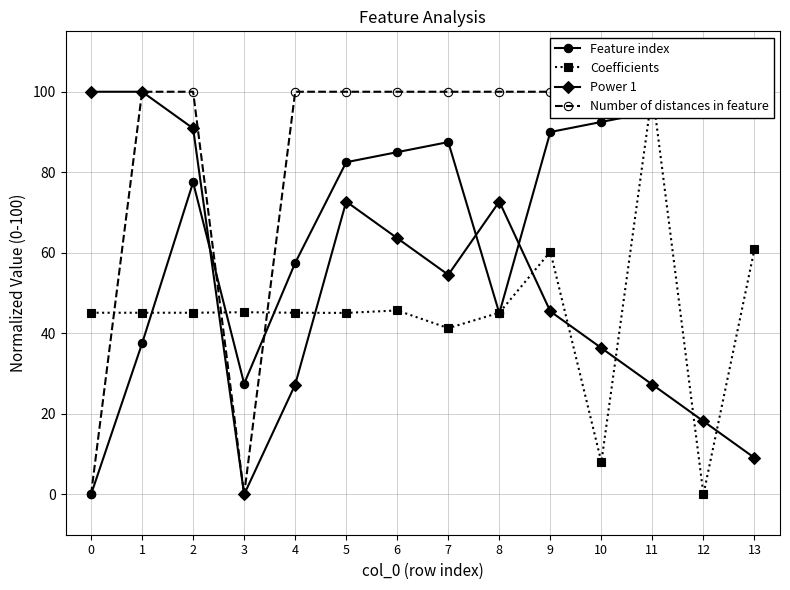

What is the difference between the highest and lowest values at 1?

62.5